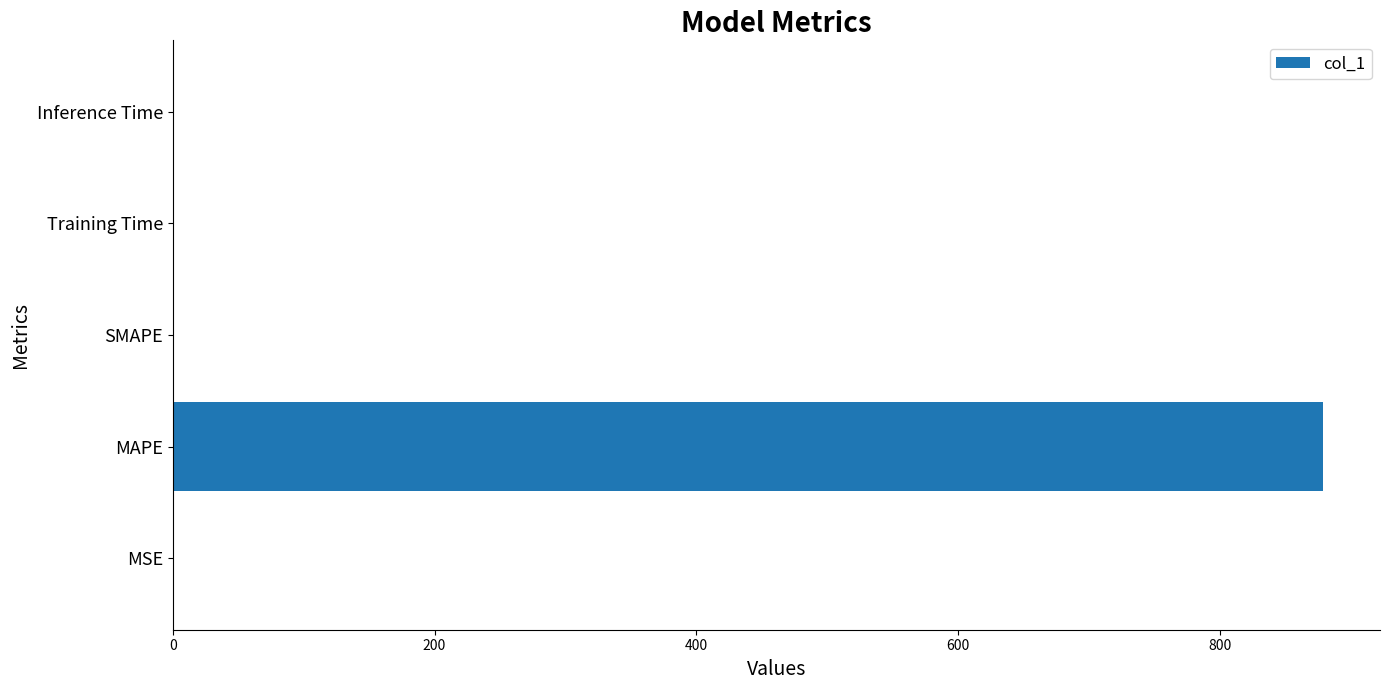

True or false: the data shows 878.1 at MAPE.

True